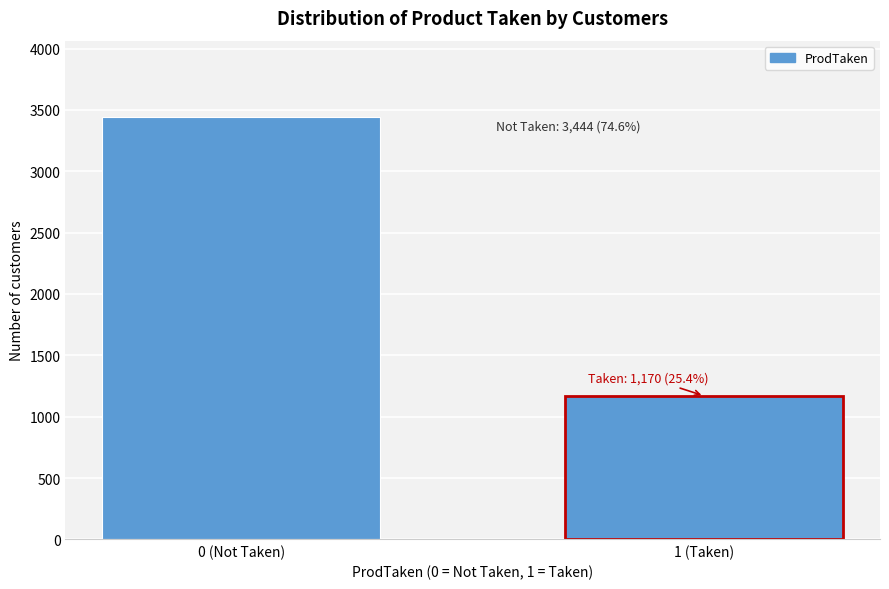

Reading left to right, extract all data points from this chart.

0 (Not Taken)=3444	1 (Taken)=1170